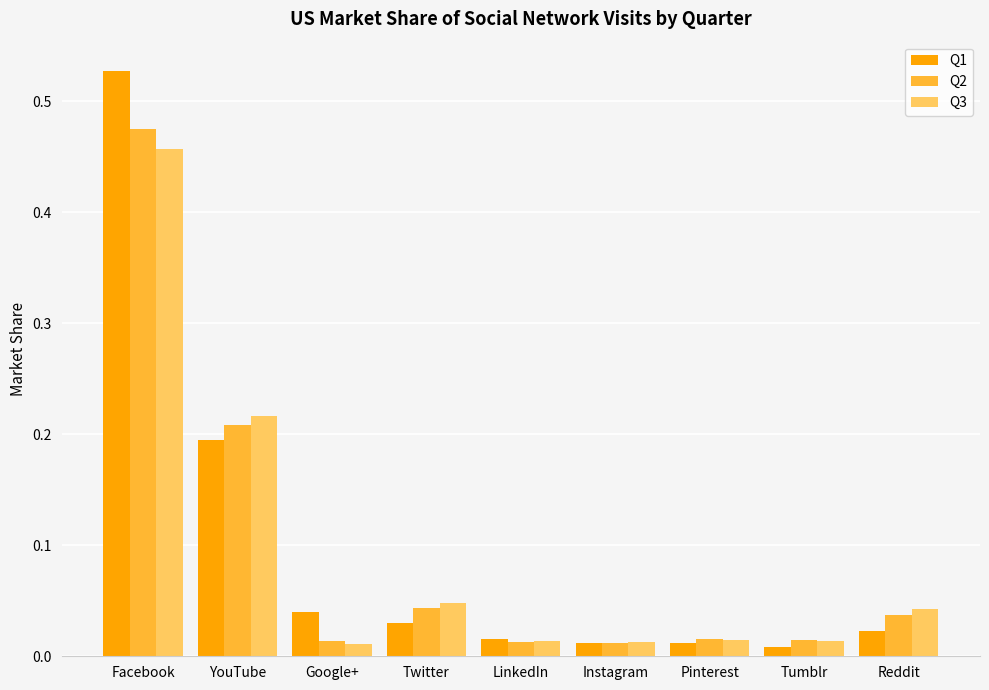

What is the difference between the maximum and minimum values in the Q3 series?

0.4